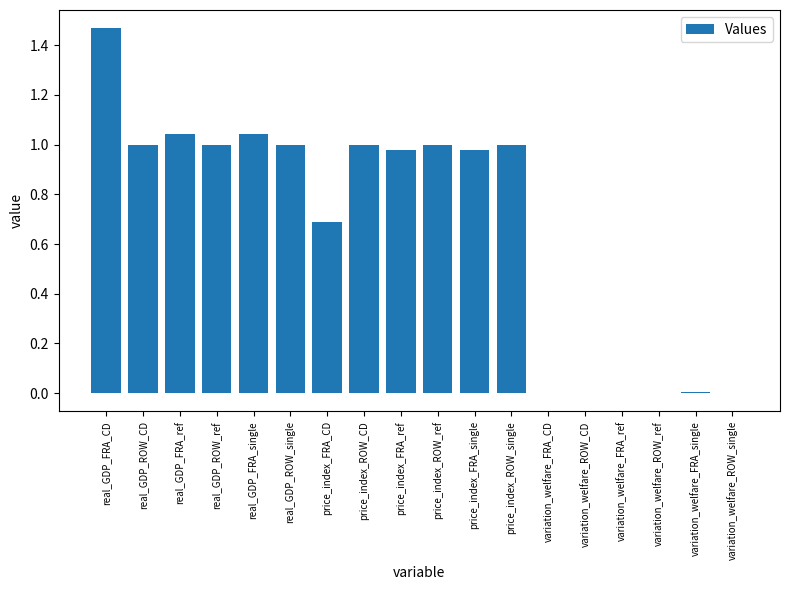

The value at real_GDP_FRA_ref is 1.0. True or false?

True